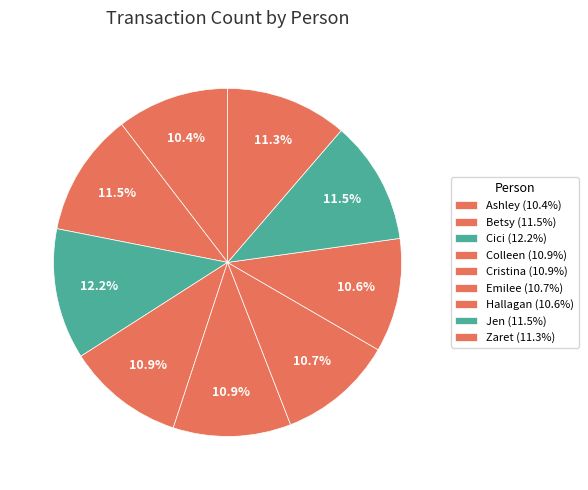

Which has a higher value, Cici or Cristina?

Cici